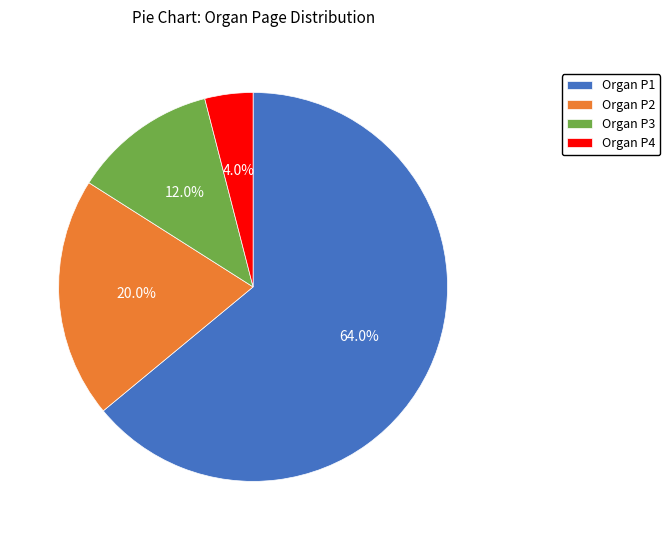

What is the smallest slice in the pie chart?

Organ P4